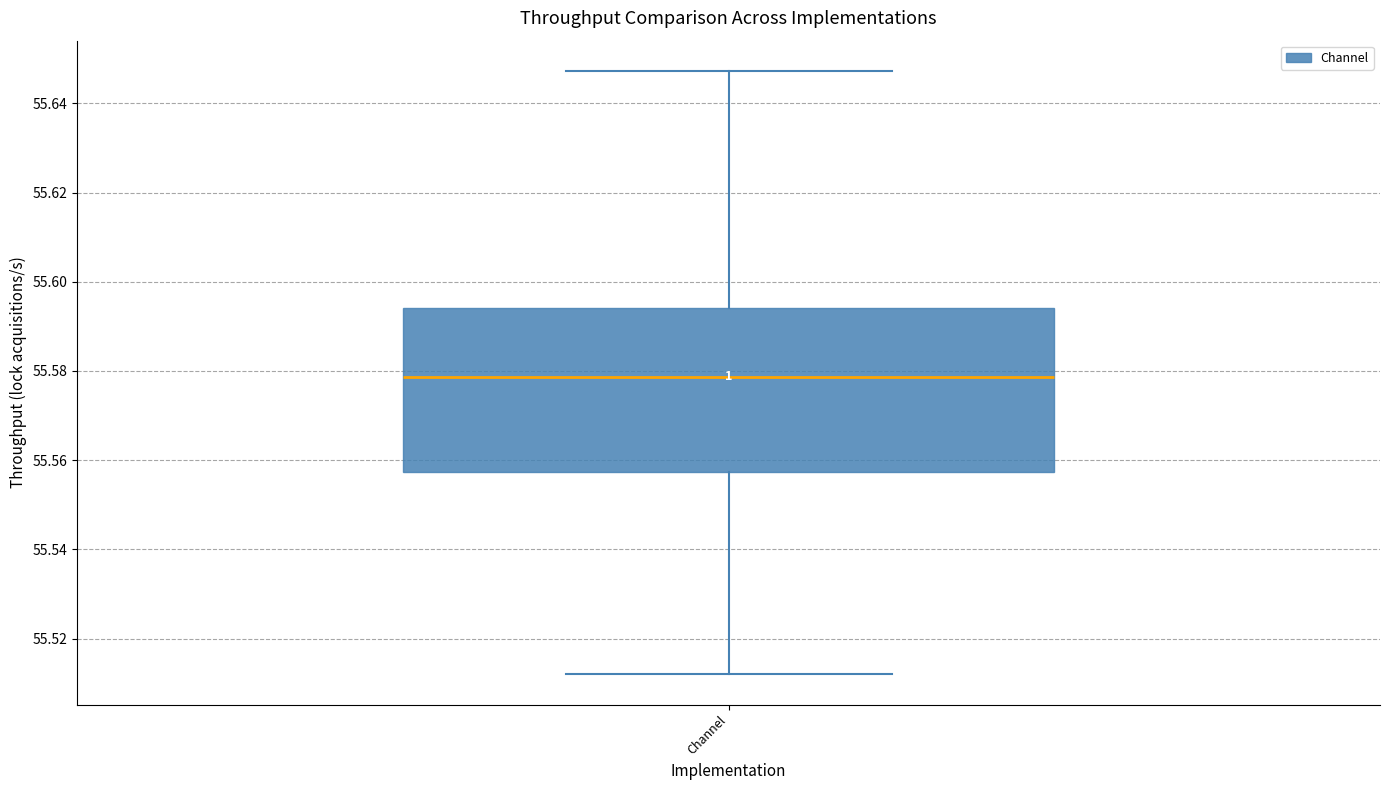

Transcribe this box plot: give where the median line is, the range the box spans, and where the two whiskers end, as read against the y-axis. The values are not printed on the chart, so give them approximately, as read against the axis.

median 55.578, box 55.558 to 55.594, whiskers 55.512 to 55.648